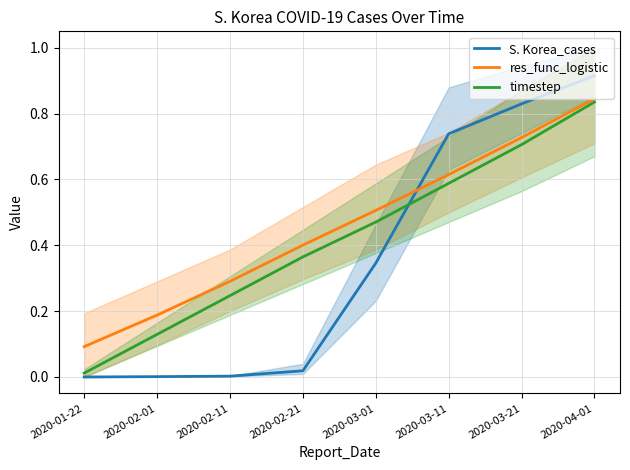

What is the average value of the timestep series?

0.4